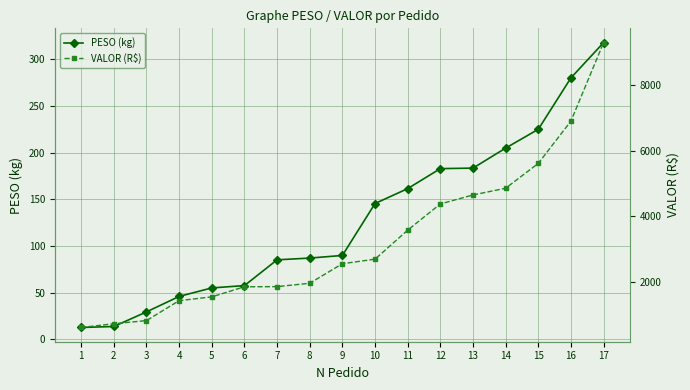

List the labels in order of VALOR (R$) value, largest first.

17, 16, 15, 14, 13, 12, 11, 10, 9, 8, 7, 6, 5, 4, 3, 2, 1